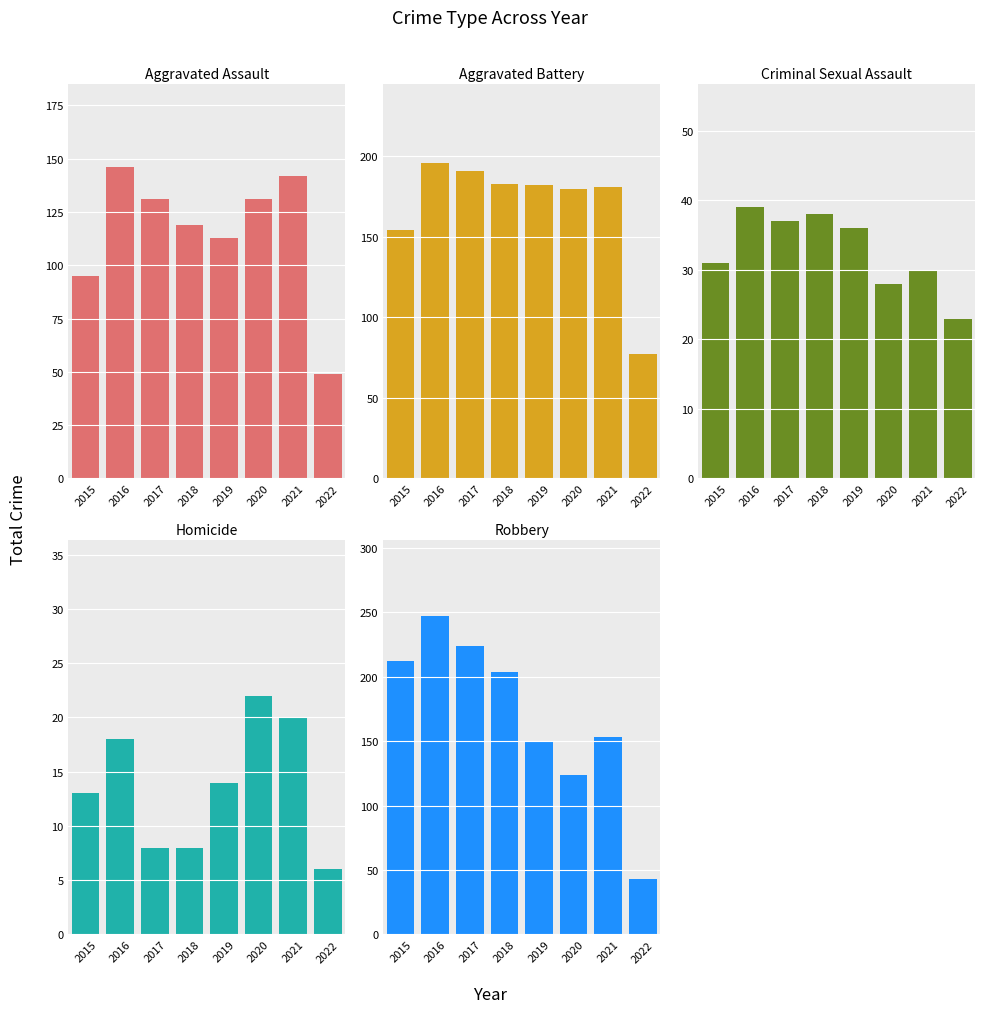

At which label is Aggravated Assault closest to 97?

2015